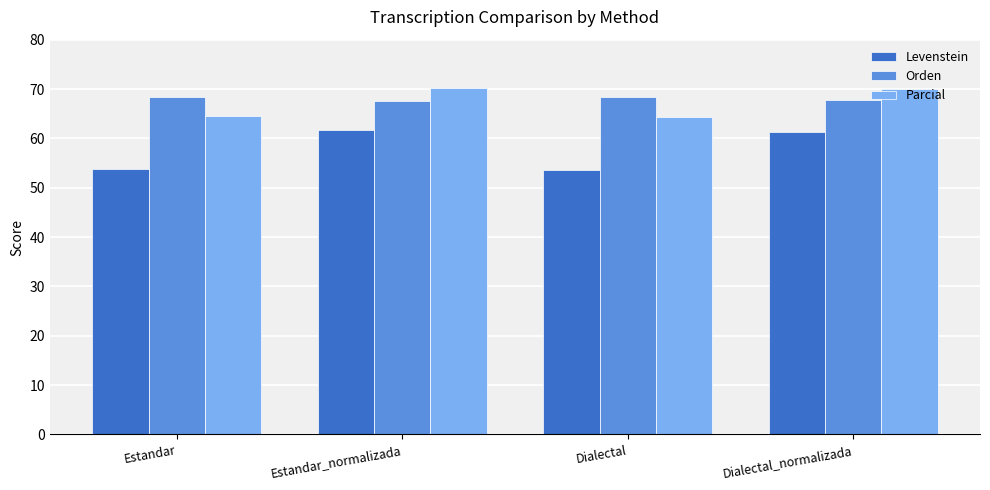

What are all the series names shown in the legend?

Levenstein, Orden, Parcial